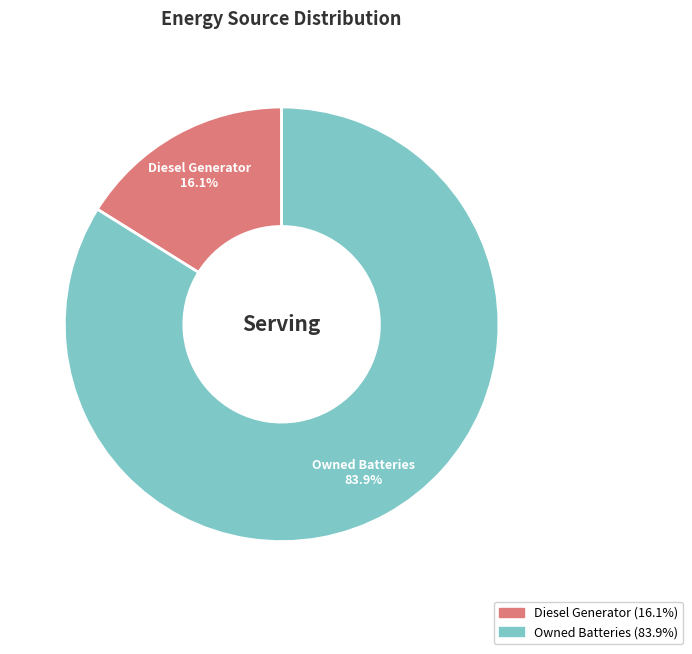

To the nearest percent, what is the average slice percentage?

50%